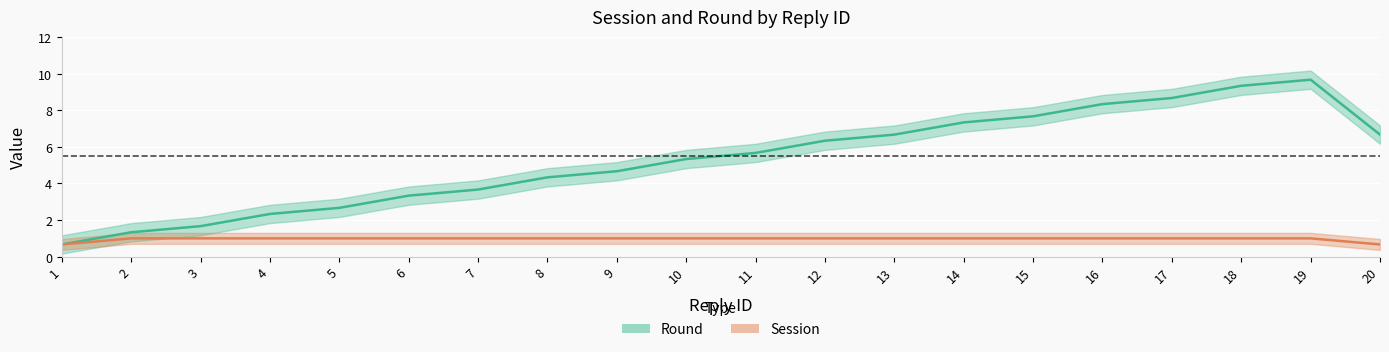

What is the spread (max minus min) of values at 17?

8